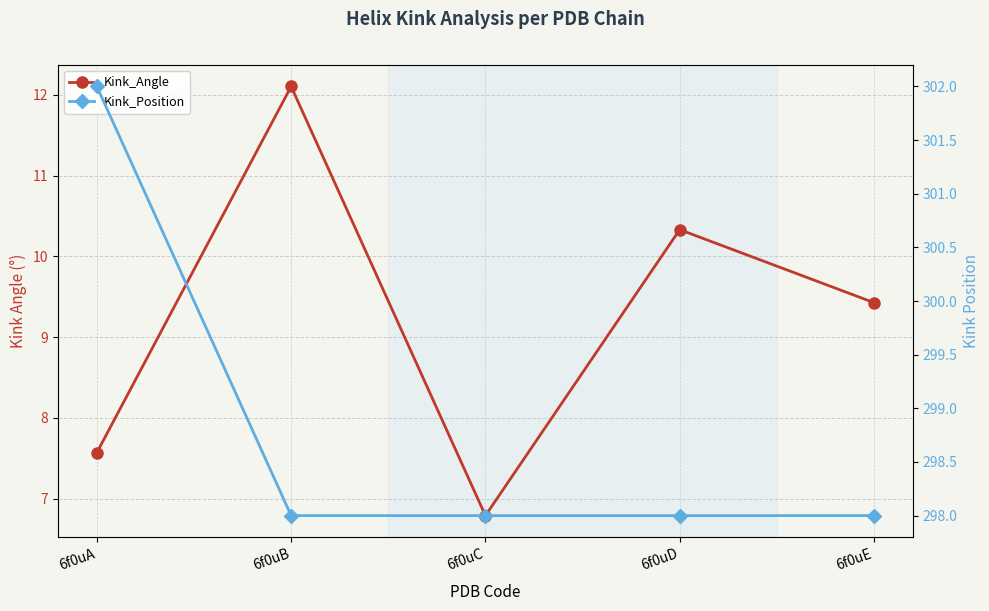

True or false: Kink_Angle has more than 1 points higher than both neighbors.

True